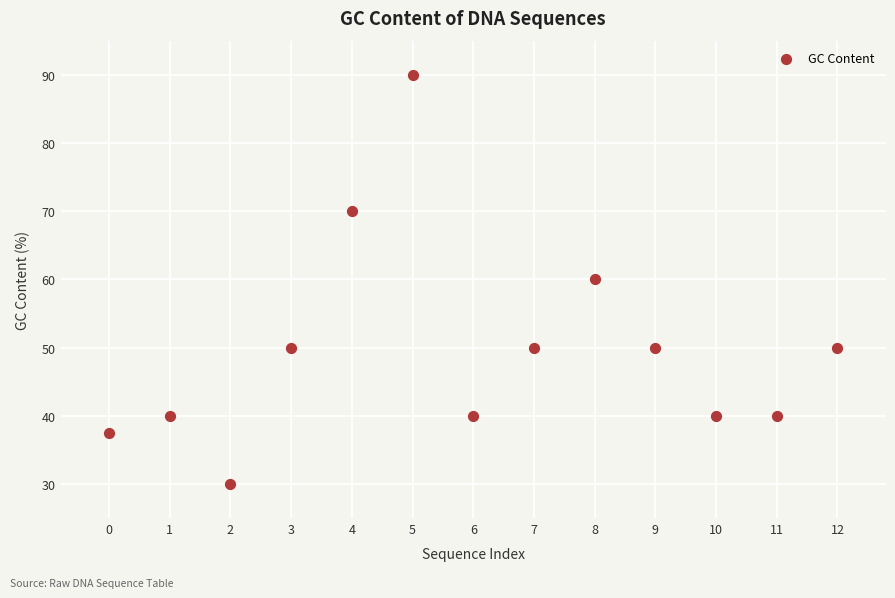

What is the range of Y values (max minus min)?

60.0